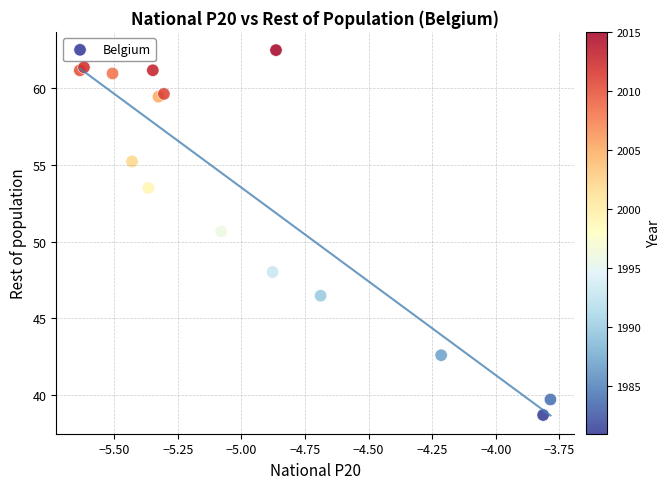

What Y value in the scatter plot is closest to 50?

50.7